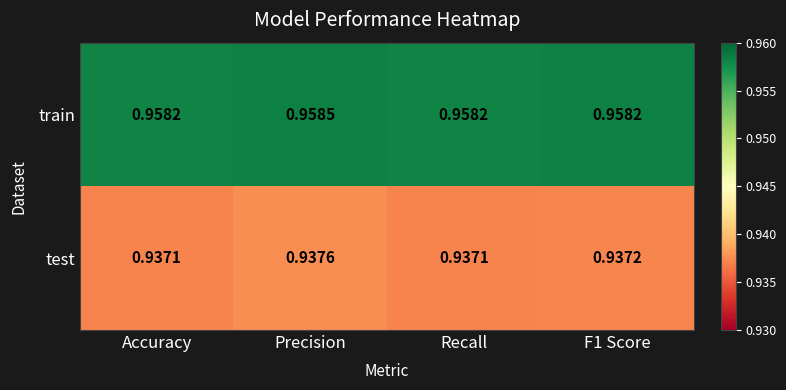

At which label does test reach its peak?

Precision